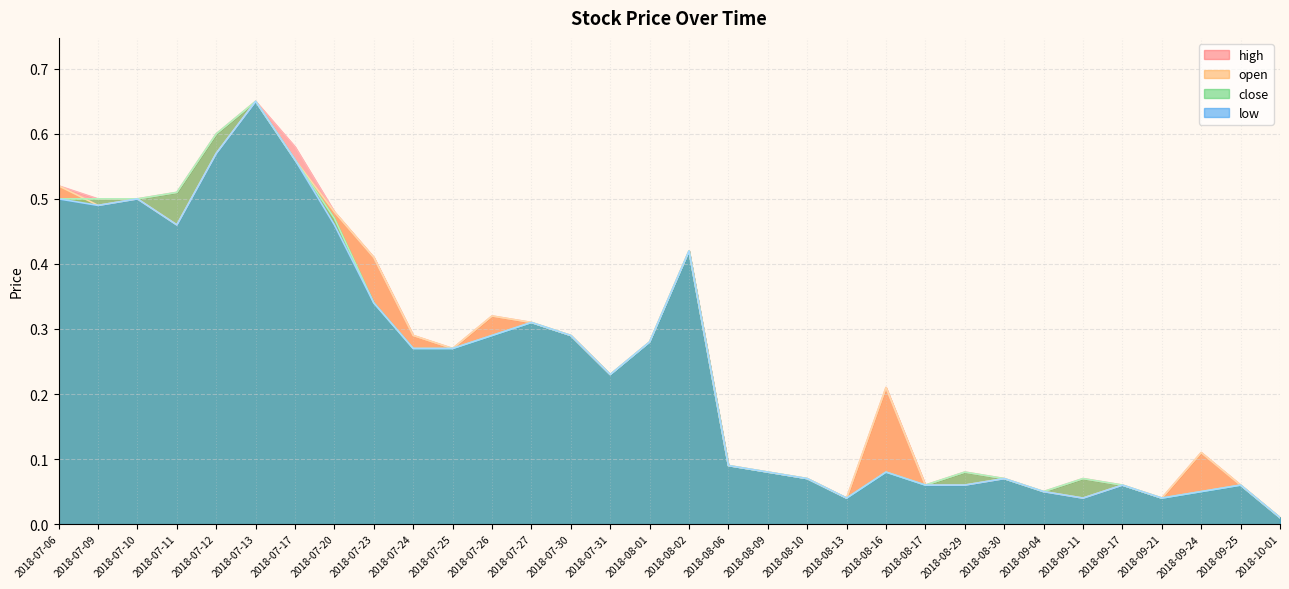

Between 2018-07-23 and 2018-09-21, which series saw the biggest shift?

high